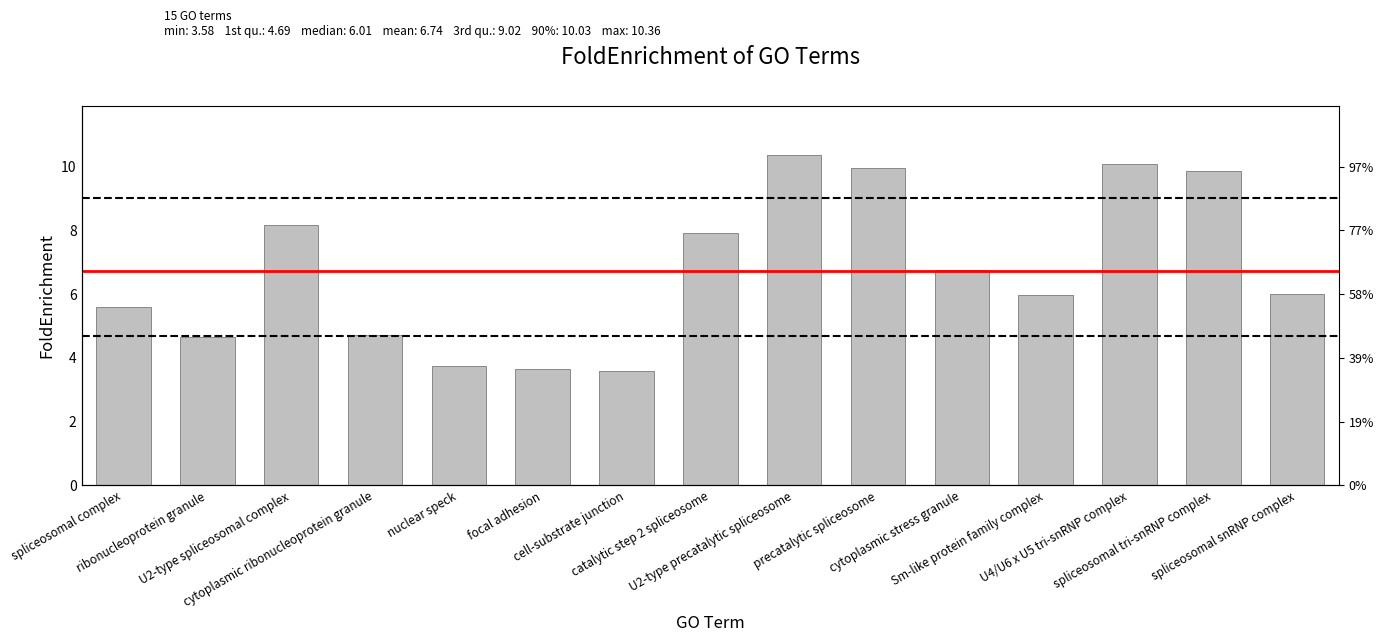

Which category has the lowest value across all series?

cell-substrate junction